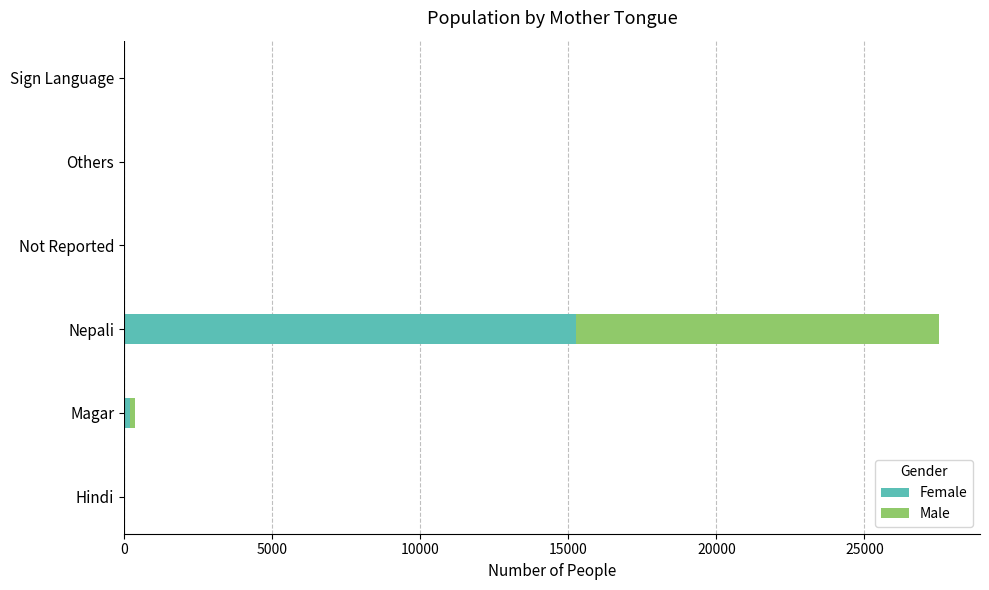

What are all the series names shown in the legend?

Female, Male